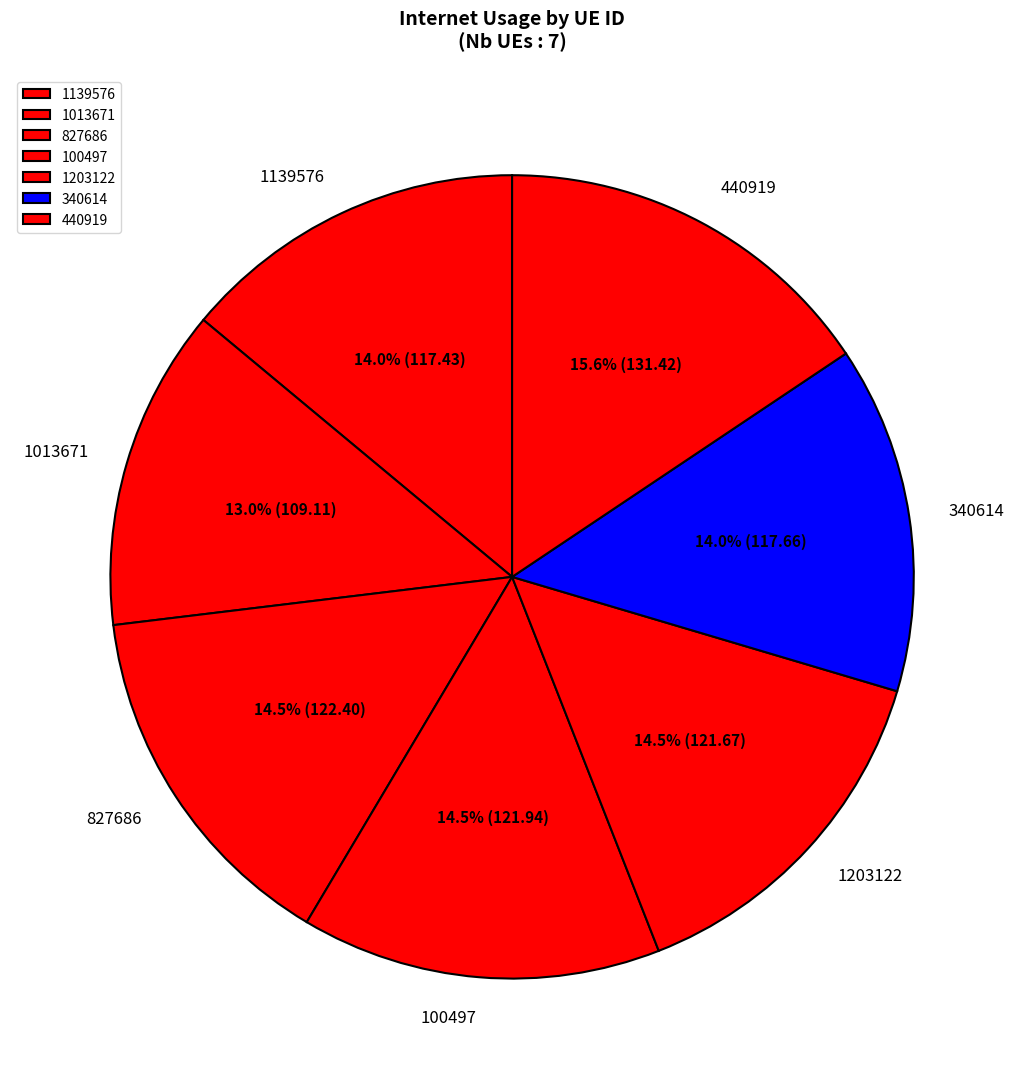

To the nearest percent, what is the average slice percentage?

14%